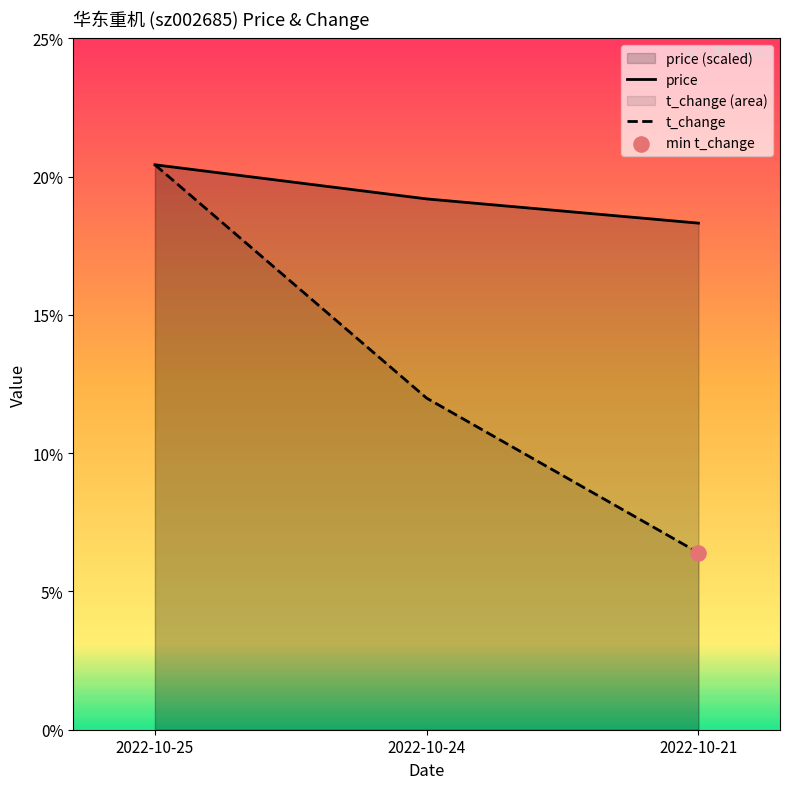

Which series contains the highest Y value?

price